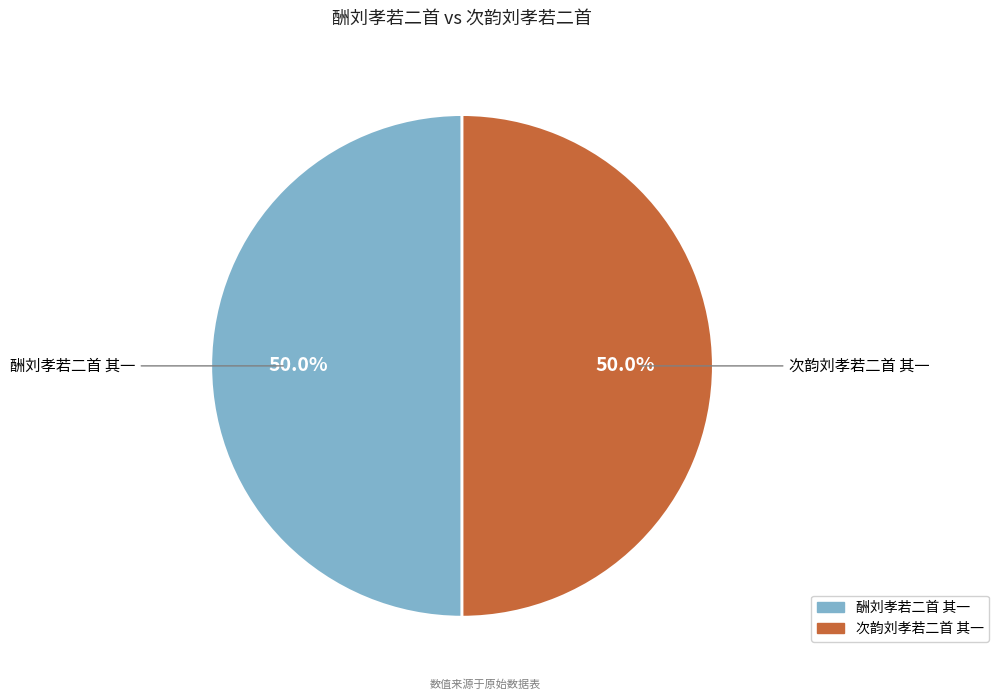

What portion of the pie excludes 酬刘孝若二首 其一?

50.0%